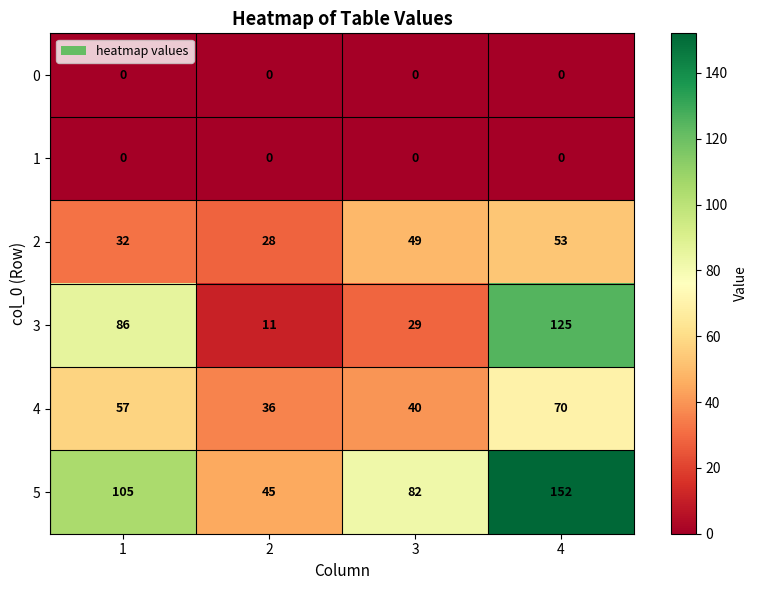

Reading right to left, list all the values displayed in this chart.

0: 0	0	0	0
1: 0	0	0	0
2: 53	49	28	32
3: 125	29	11	86
4: 70	40	36	57
5: 152	82	45	105